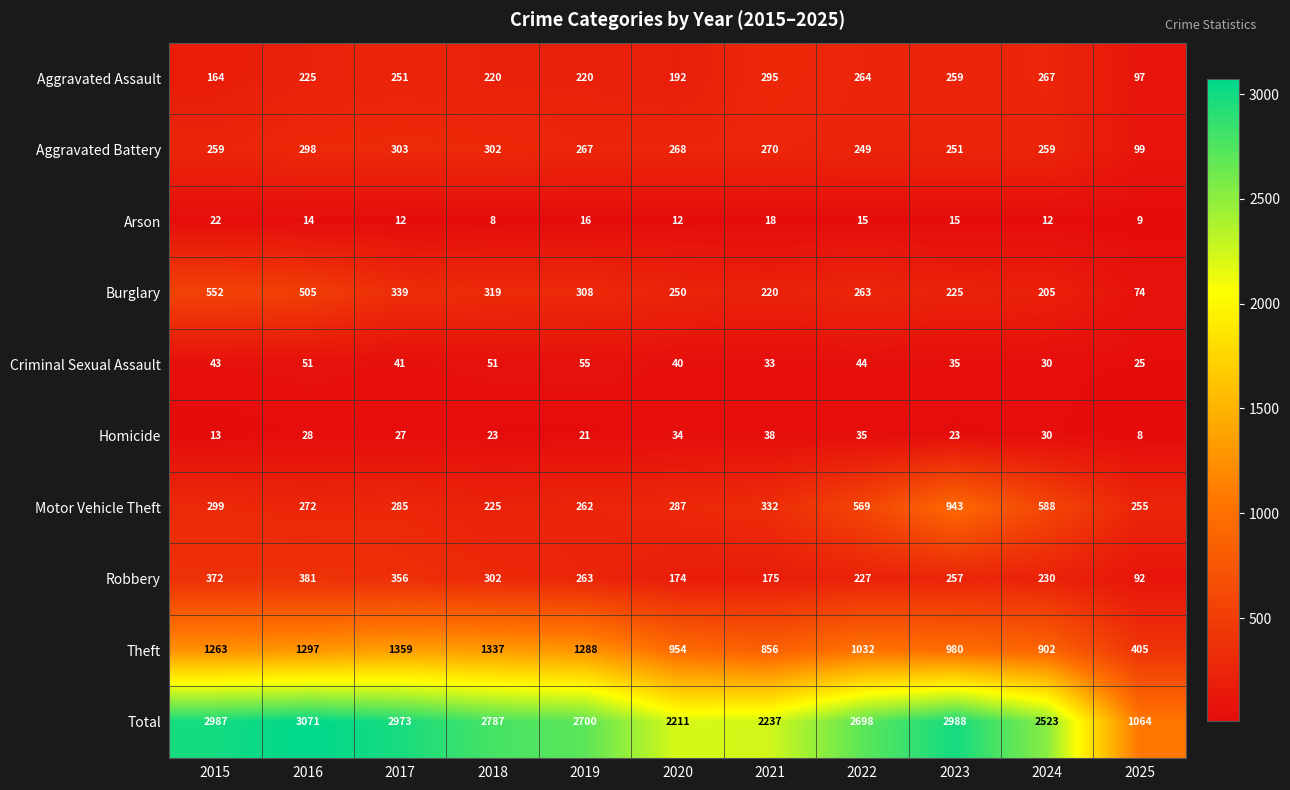

What is the difference between the maximum and minimum values in the Robbery series?

289